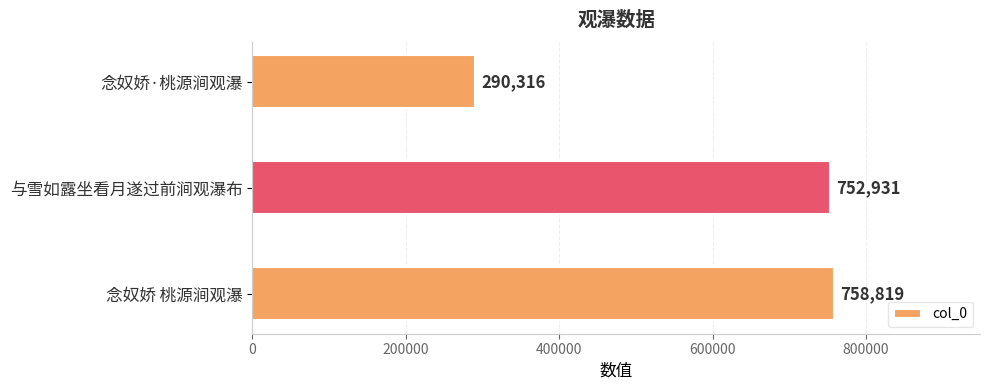

Rank the categories by value from highest to lowest.

念奴娇 桃源涧观瀑, 与雪如露坐看月遂过前涧观瀑布, 念奴娇·桃源涧观瀑